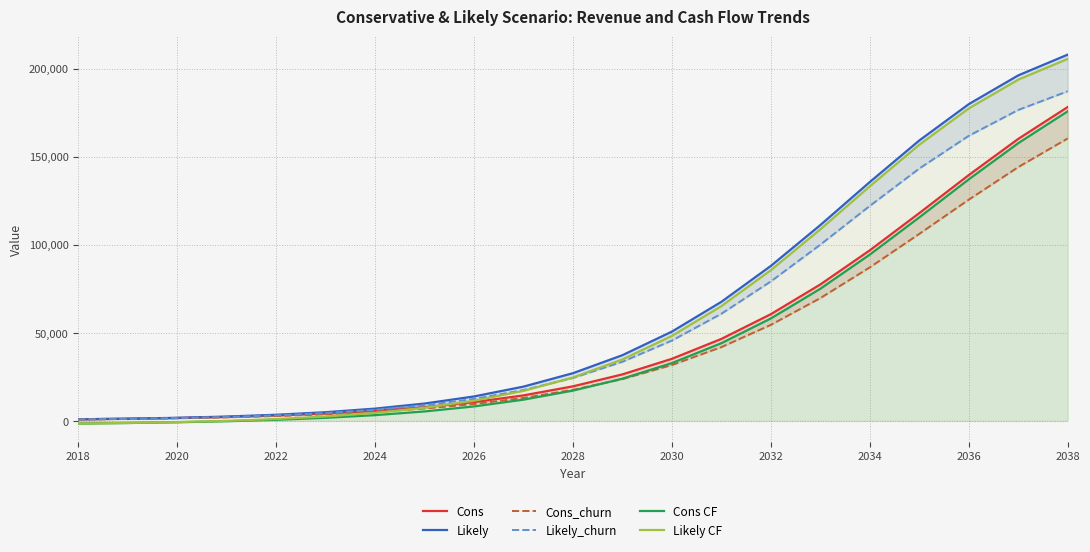

Reading right to left, extract all data points from this chart.

Cons: 178166.4	160070.4	139536.0	117955.2	96835.2	77452.8	60585.6	46550.4	35251.2	26409.6	19622.4	14486.4	10646.4	7804.8	5702.4	4176.0	3052.8	2236.8	1651.2	1228.8	921.6
Likely: 207916.8	196137.6	179808.0	159187.2	135609.6	111168.0	87993.6	67603.2	50697.6	37315.2	27091.2	19468.8	13881.6	9859.2	6979.2	4934.4	3484.8	2467.2	1756.8	1267.2	921.6
Cons_churn: 160348.8	144057.6	125577.6	106156.8	87148.8	69705.6	54518.4	41894.4	31718.4	23760.0	17654.4	13036.8	9580.8	7017.6	5126.4	3753.6	2745.6	2006.4	1478.4	1104.0	825.6
Likely_churn: 187123.2	176515.2	161827.2	143260.8	122044.8	100051.2	79190.4	60835.2	45619.2	33580.8	24374.4	17520.0	12489.6	8870.4	6278.4	4435.2	3129.6	2217.6	1574.4	1132.8	825.6
Cons CF: 175738.0	157642.0	137107.6	115526.8	94406.8	75024.4	58157.2	44122.0	32822.8	23981.2	17194.0	12058.0	8218.0	5376.4	3274.0	1747.6	624.4	-191.6	-777.2	-1199.6	-1506.8
Likely CF: 205488.4	193709.2	177379.6	156758.8	133181.2	108739.6	85565.2	65174.8	48269.2	34886.8	24662.8	17040.4	11453.2	7430.8	4550.8	2506.0	1056.4	38.8	-671.6	-1161.2	-1506.8